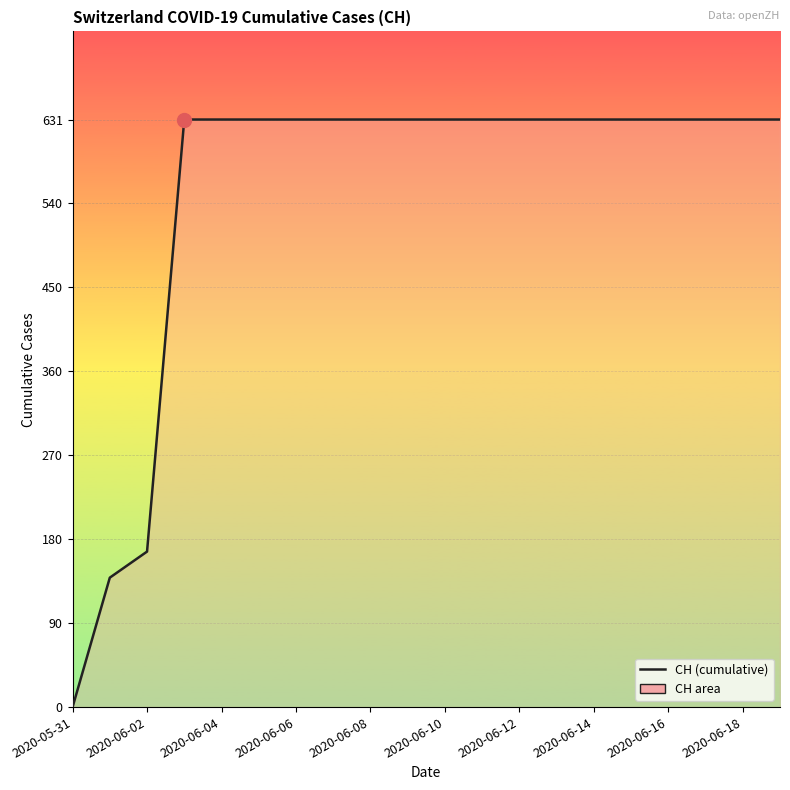

What is the maximum value shown in the chart?

631